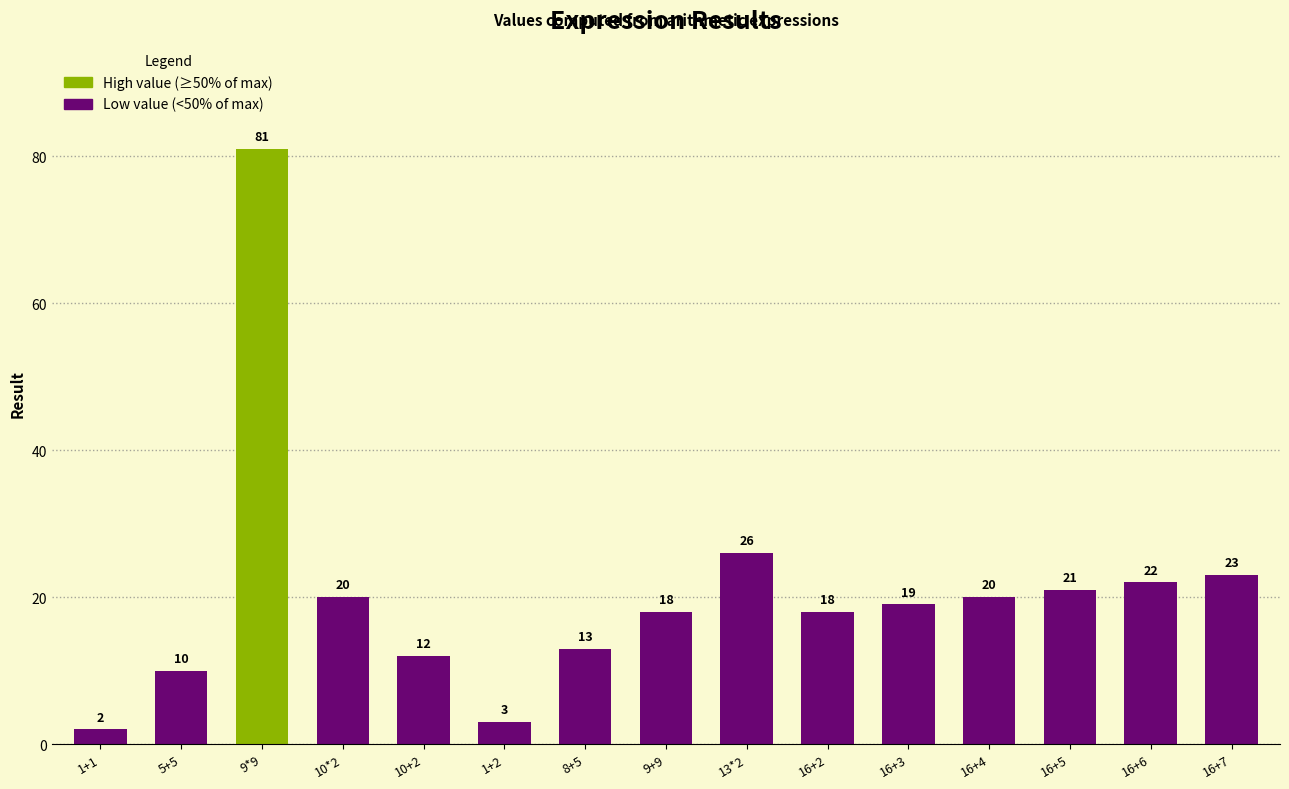

What is the change in value from 10+2 to 16+7?

+11